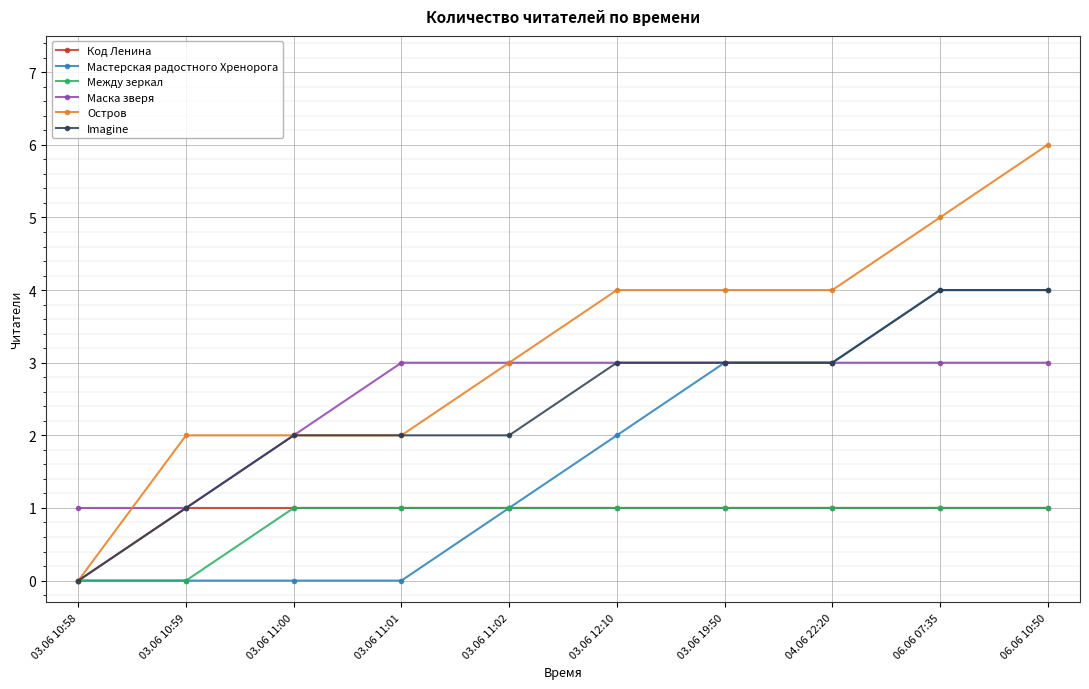

How many data points does each series have?

10